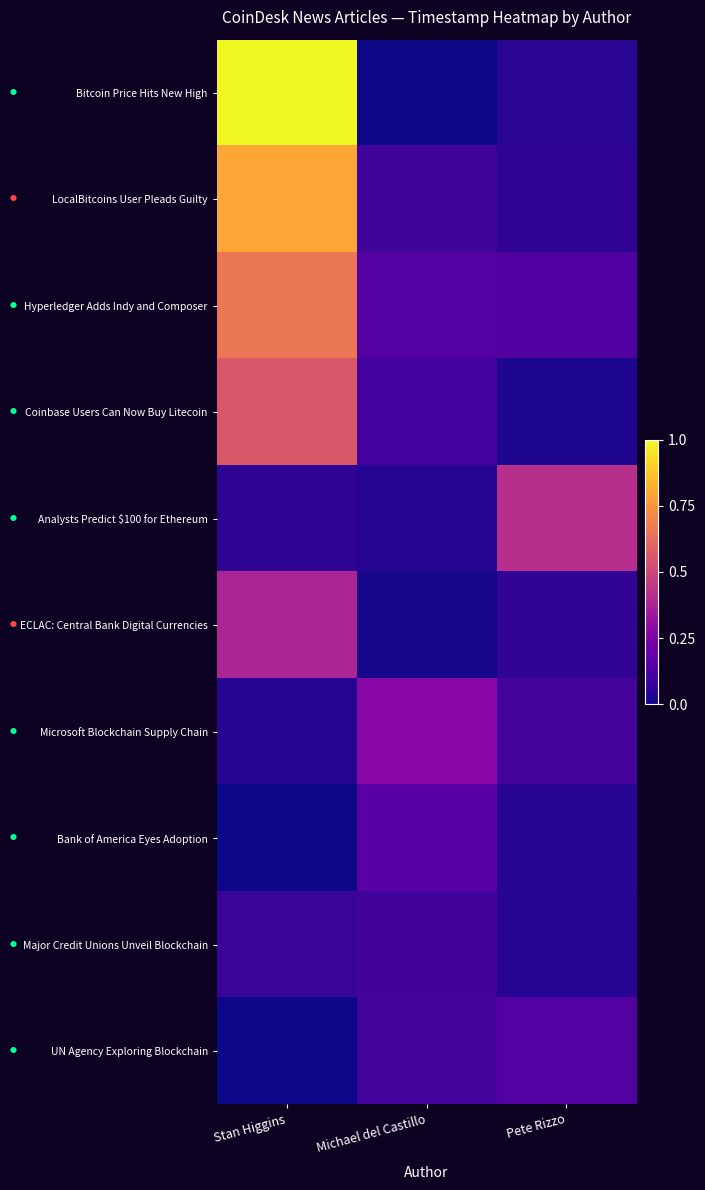

At how many categories does at least one series exceed 0?

3